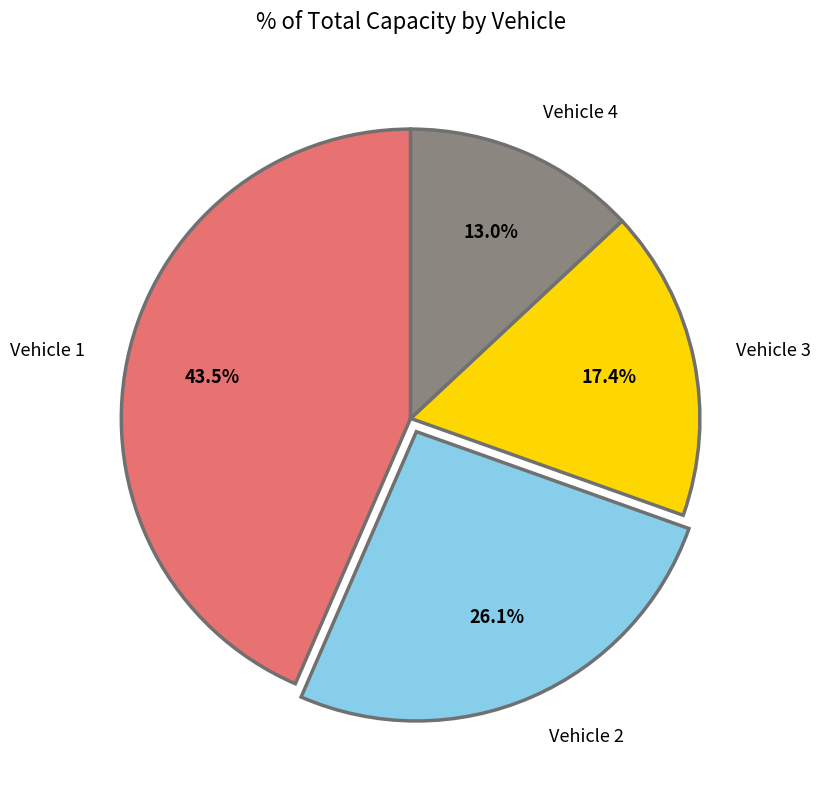

How many segments does this pie chart have?

4